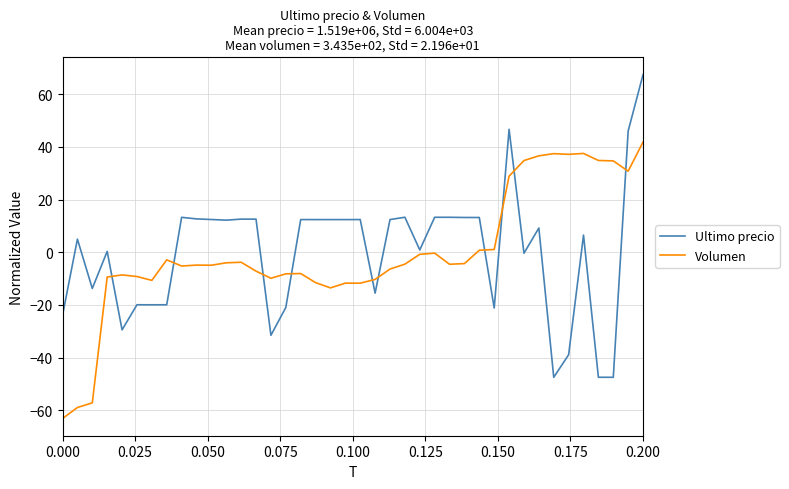

Rank the series by their maximum value, from highest to lowest.

Ultimo precio, Volumen